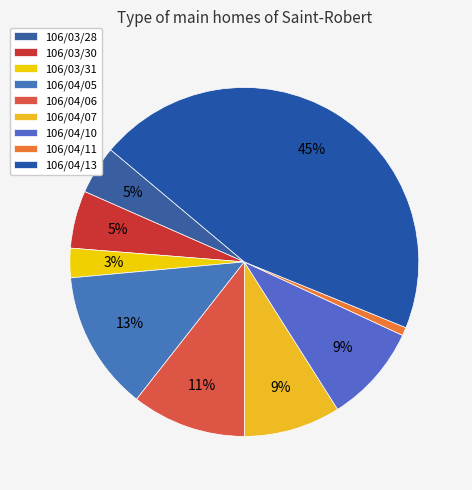

Which slice is the largest?

106/04/13